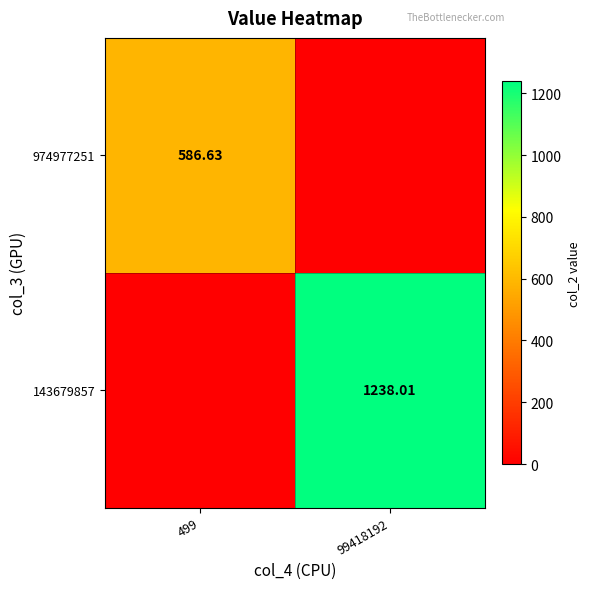

Is the value of 143679857 at 99418192 greater than the value of 974977251 at 499?

Yes